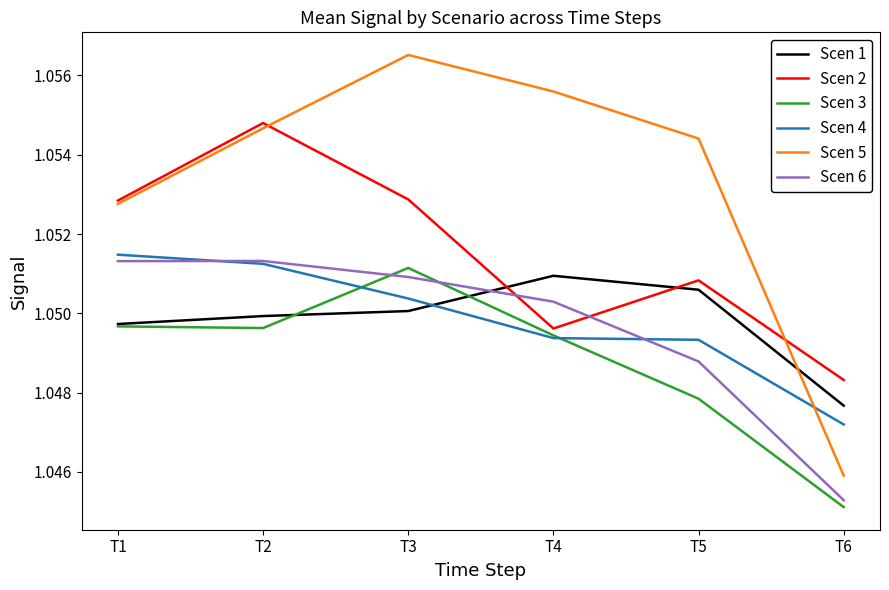

How many distinct data groups are displayed?

6